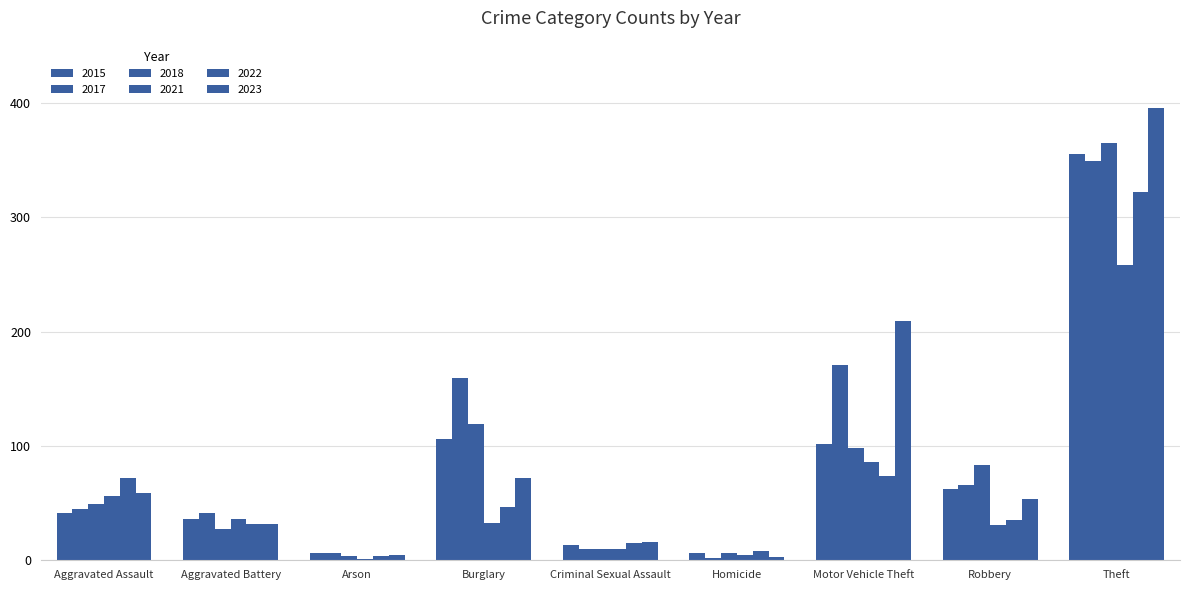

True or false: 2022 has a value of 119 at Aggravated Assault.

False